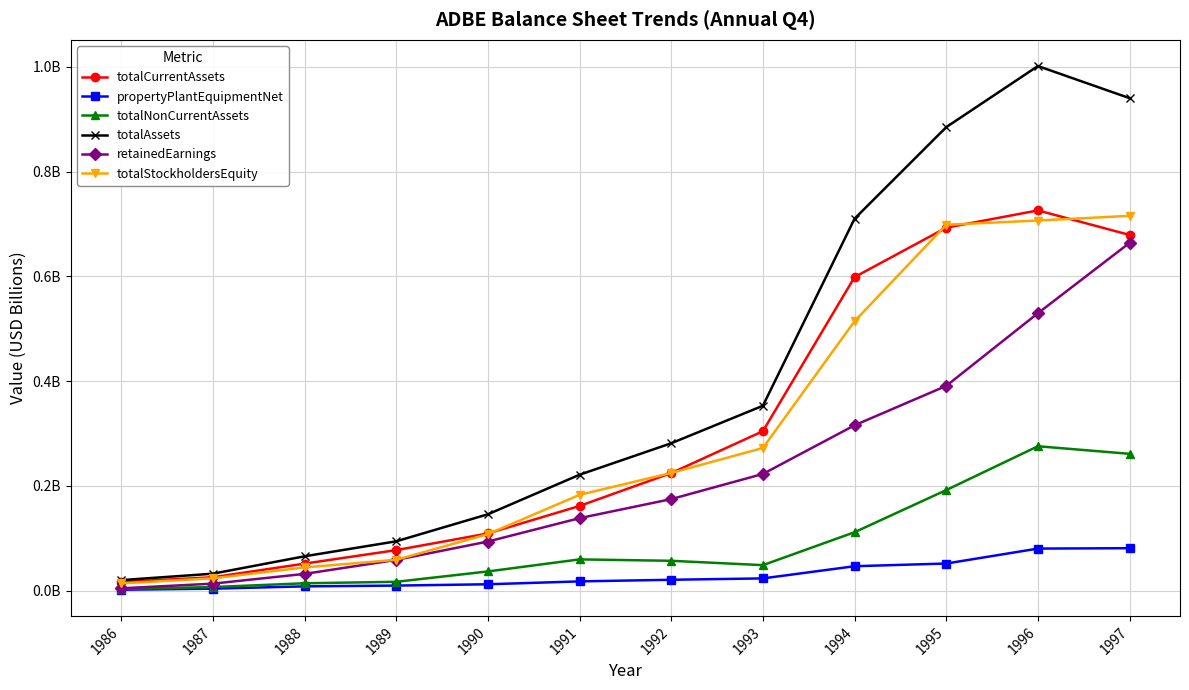

Which has a higher value, 1994 or 1989?

1994